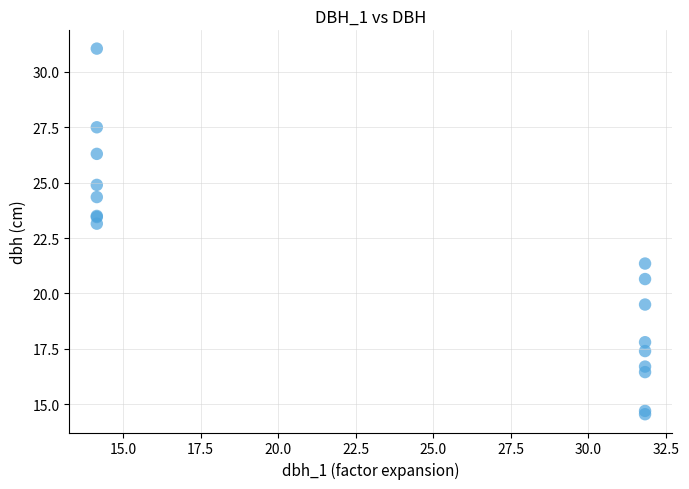

What Y value in the scatter plot is closest to 22?

21.4